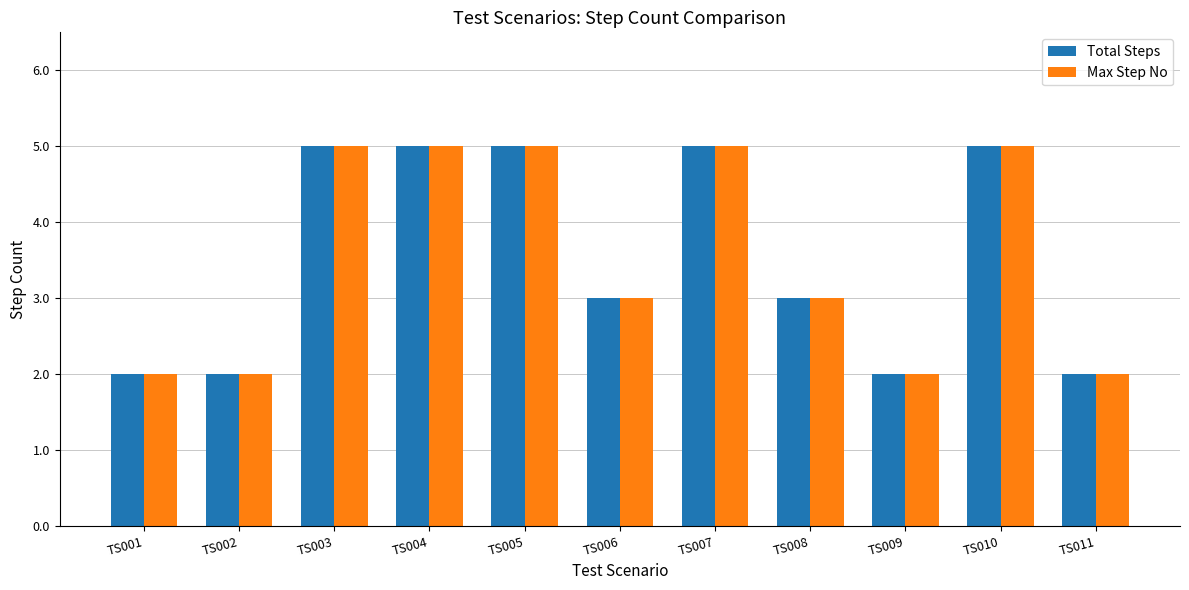

Reading left to right, transcribe all the data shown in this chart.

Total Steps: 2	2	5	5	5	3	5	3	2	5	2
Max Step No: 2	2	5	5	5	3	5	3	2	5	2